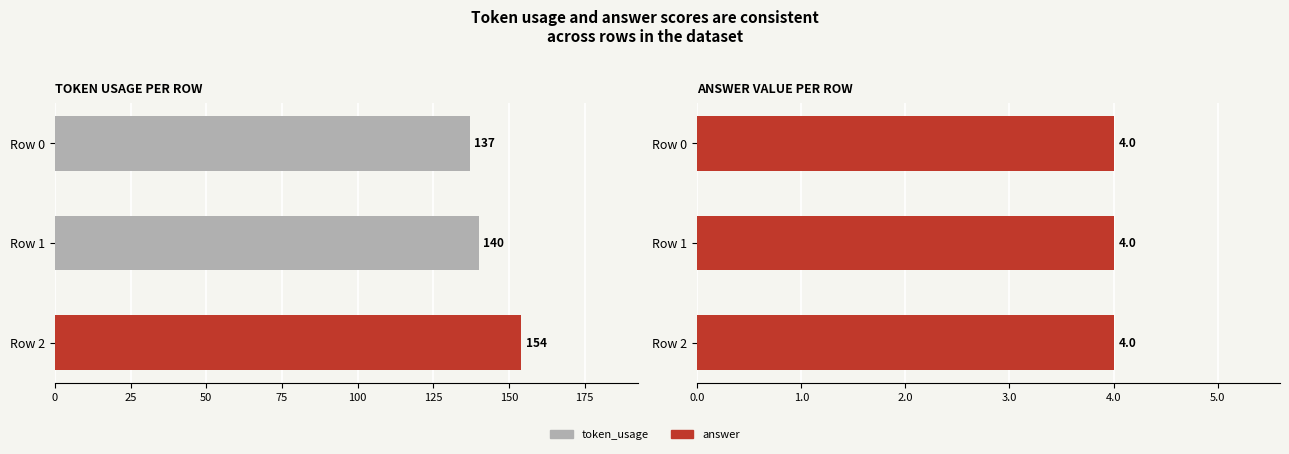

Does the chart contain any negative values?

No